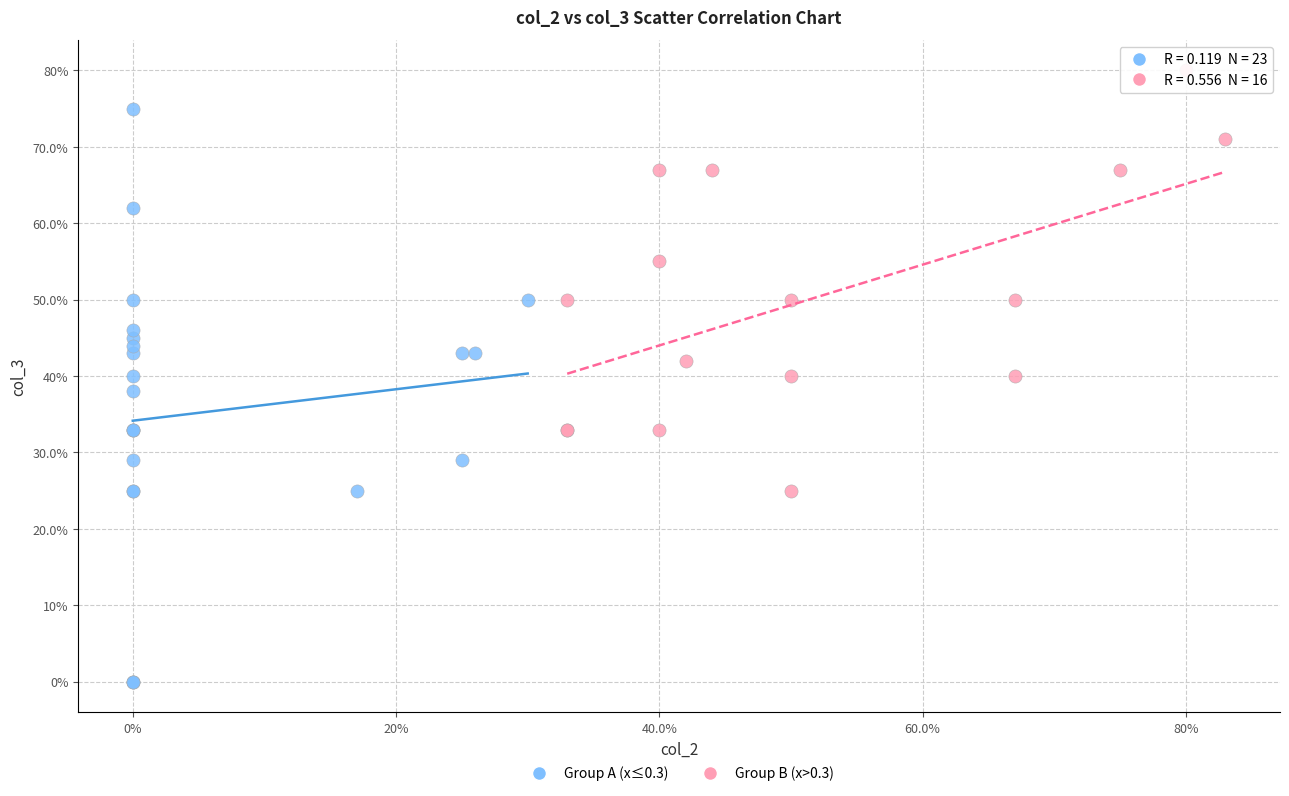

Which series contains the highest Y value?

Group B (x>0.3)